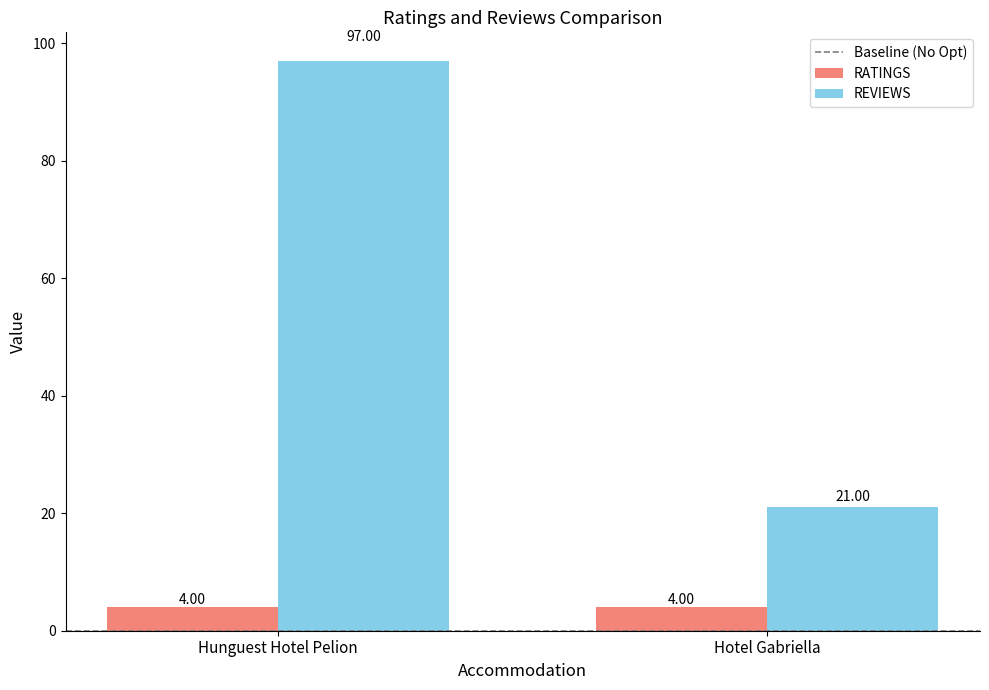

At which category is the sum across all series the highest?

Hunguest Hotel Pelion